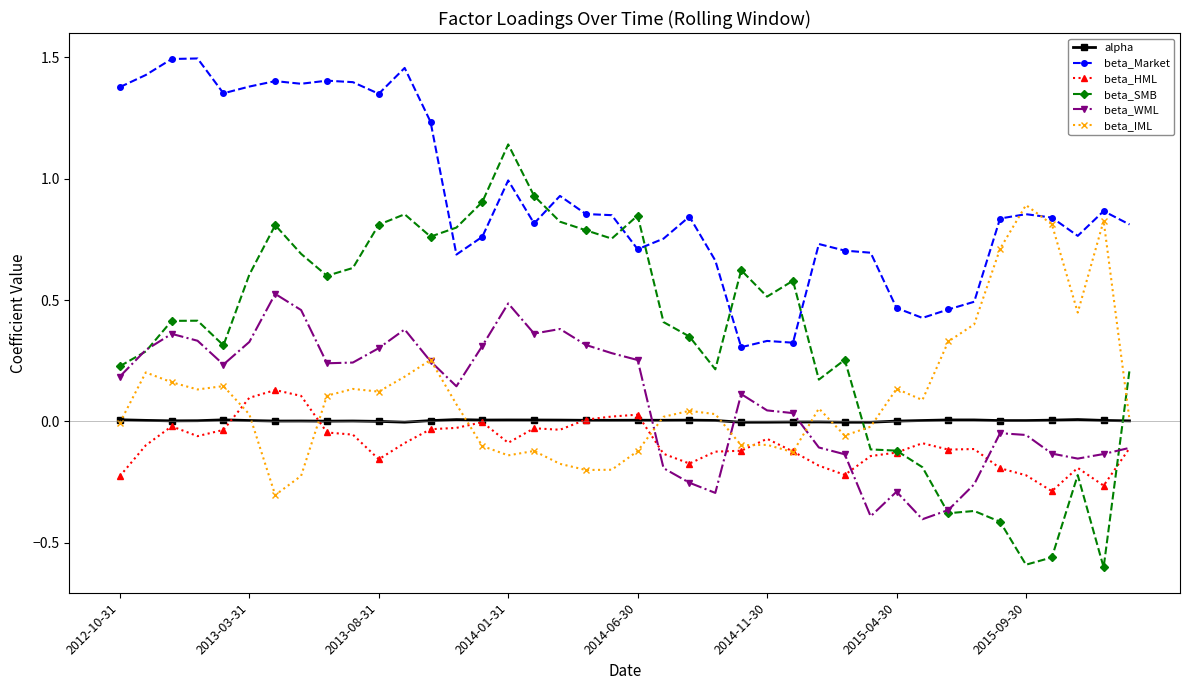

True or false: beta_SMB has more than 1 points higher than both neighbors.

True